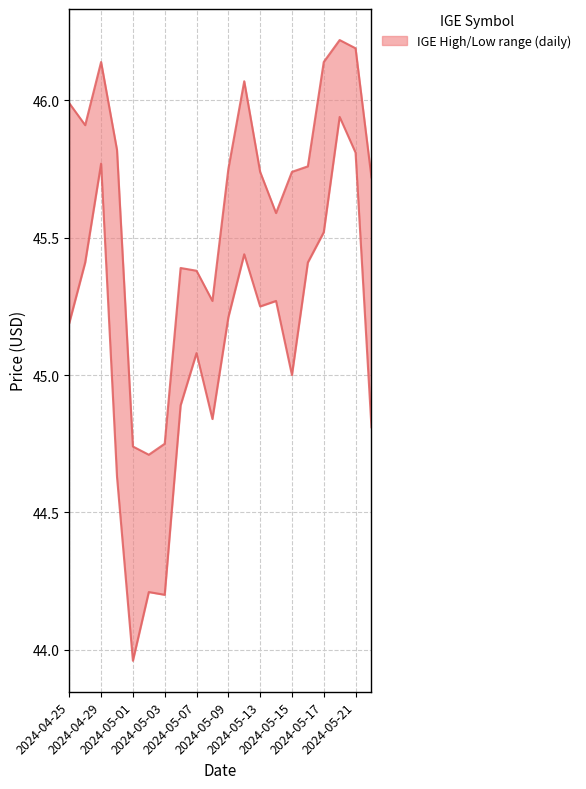

What is the sum of the High values at 2024-05-17 and 2024-04-26?

92.0